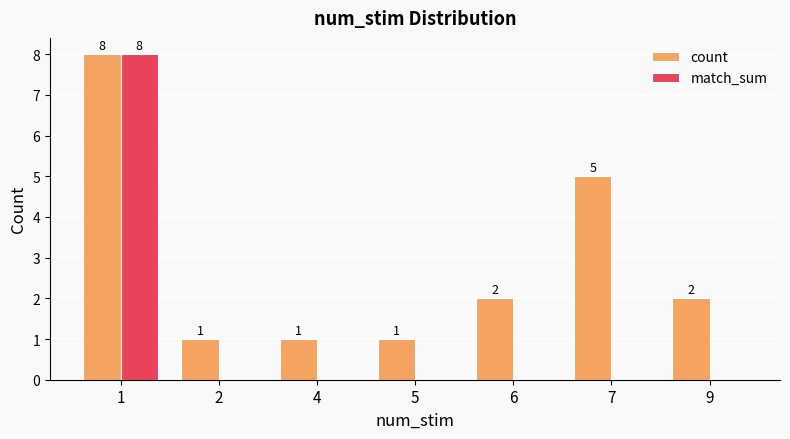

Between 6 and 7, which series saw the biggest shift?

count